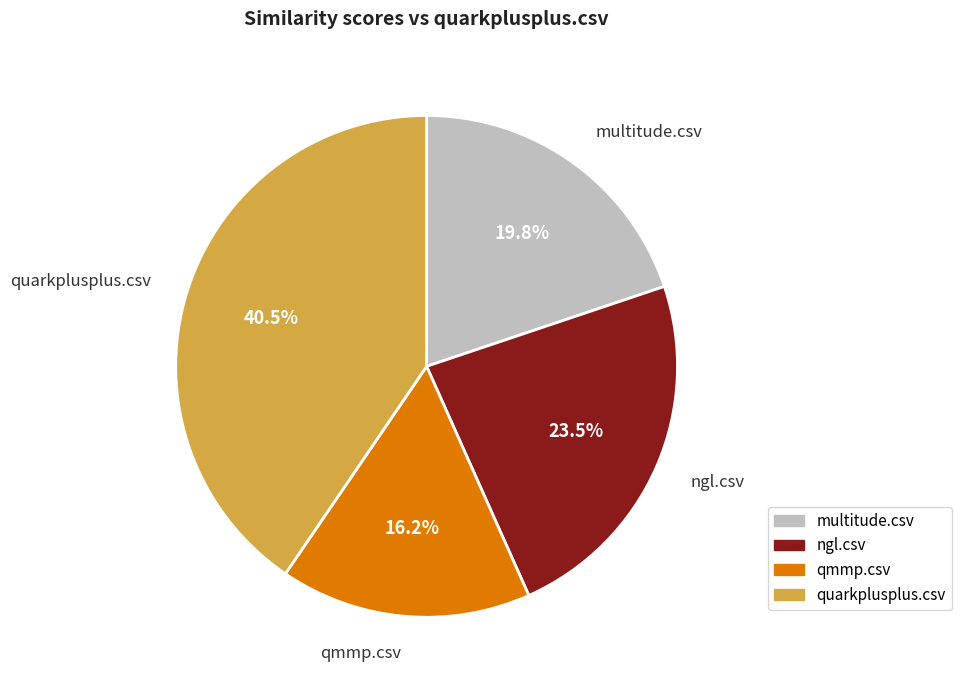

True or false: multitude.csv accounts for 11% of the total.

False